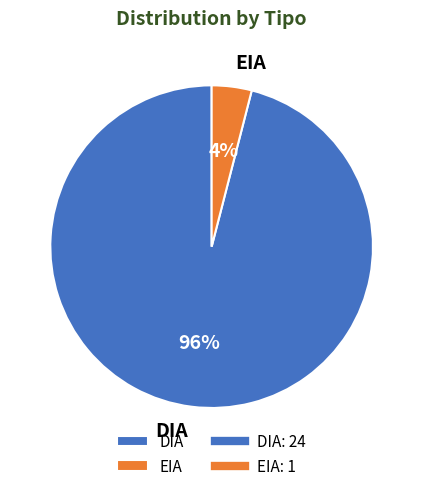

Is it true that DIA is 96% of the pie?

True